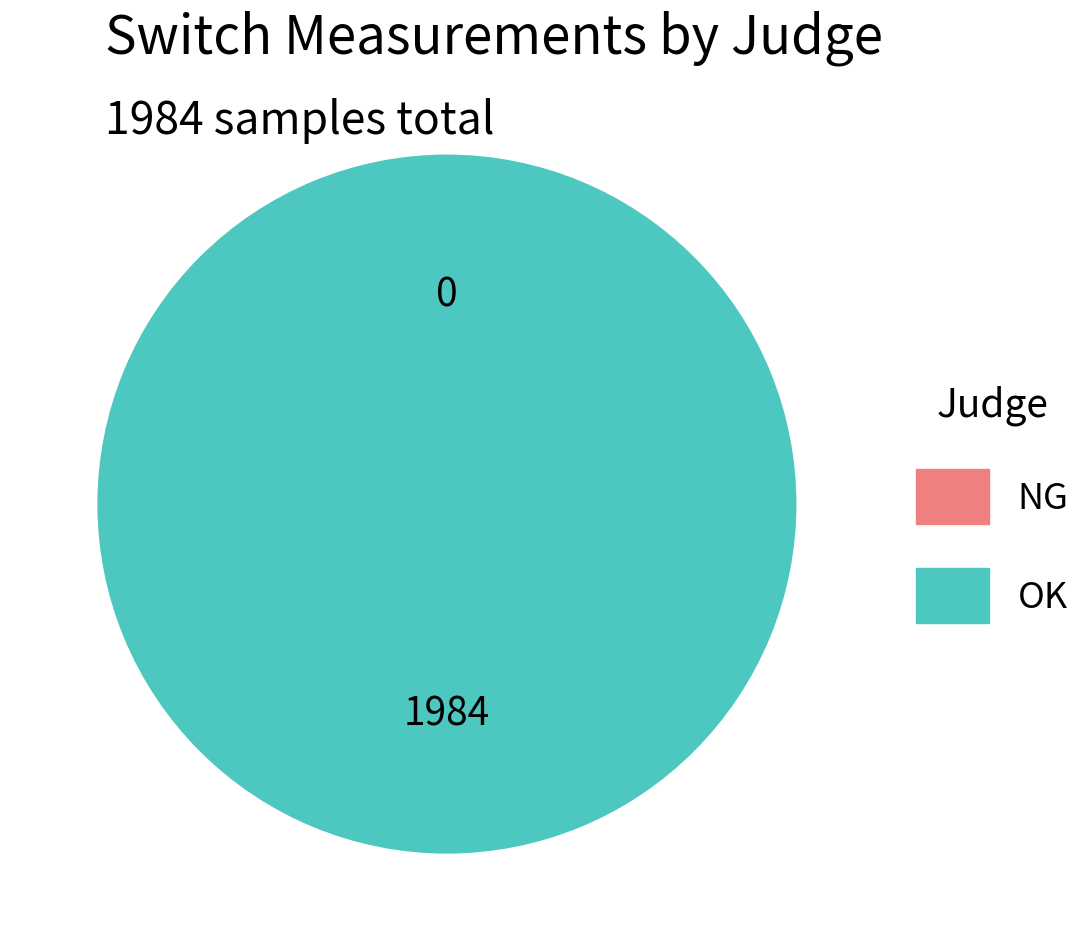

What percentage do NG and OK together represent?

100.0%